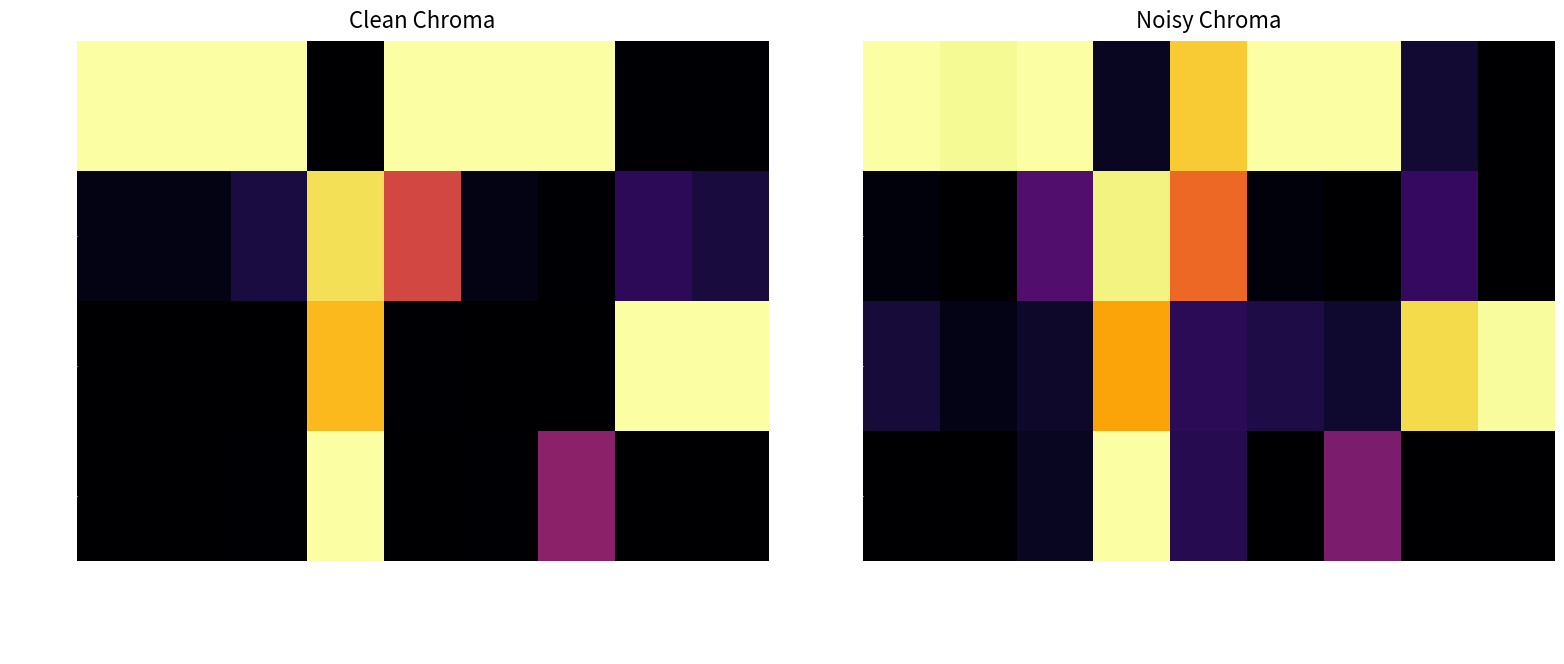

What is the average value of the Ethereum series?

0.2